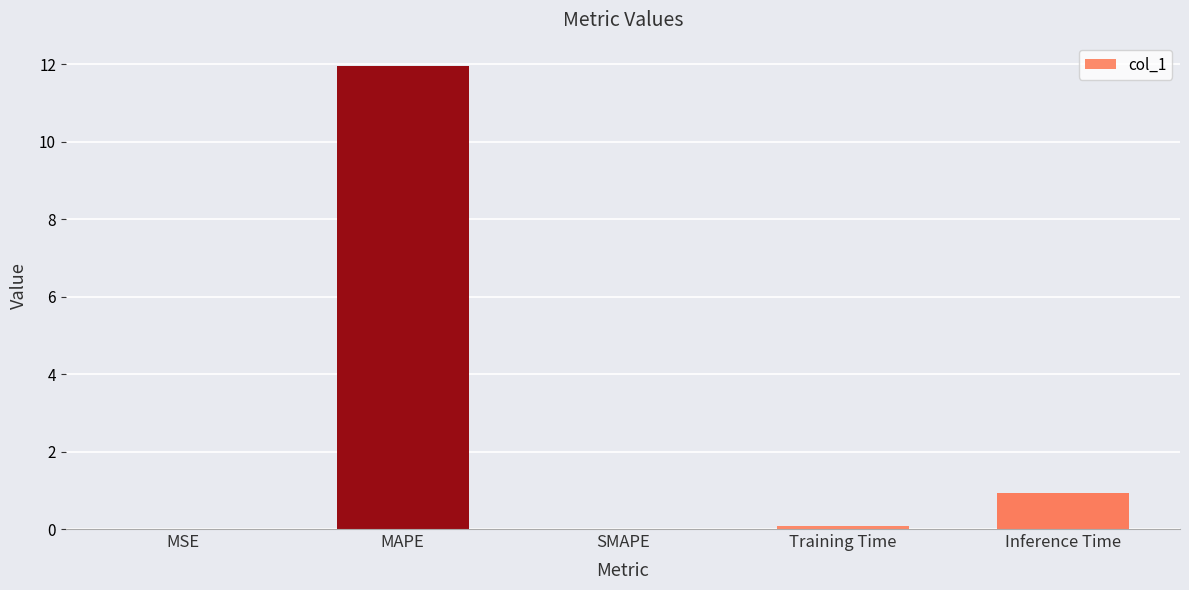

What is the sum of the values at MAPE and SMAPE?

12.0